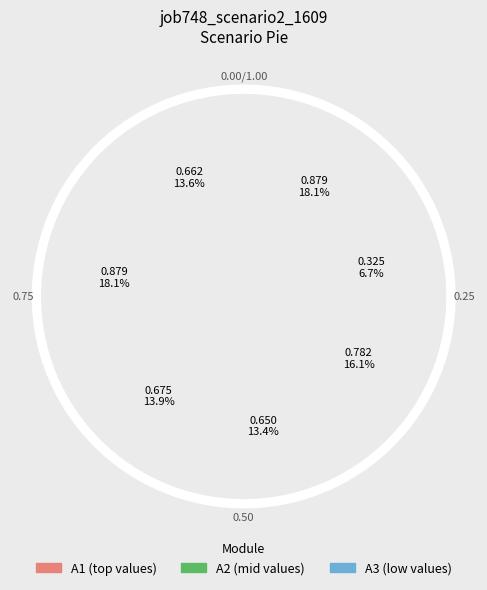

Do B11 and B54 together represent more than half of the pie?

No